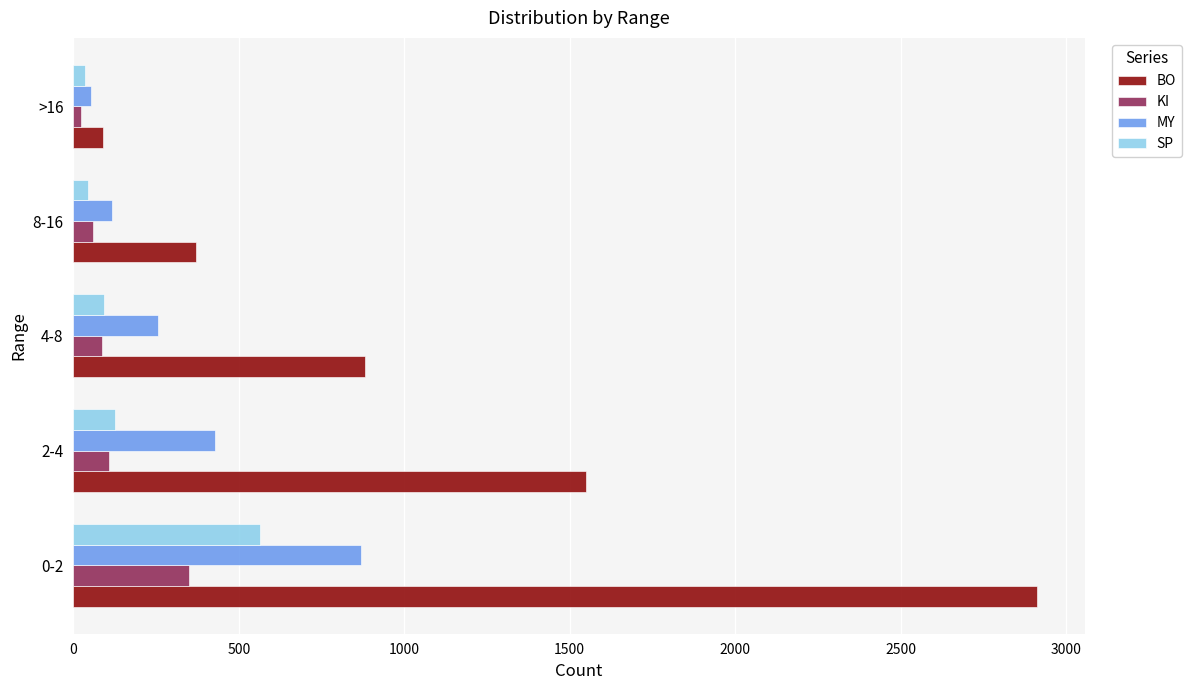

What is the greatest value displayed?

2912